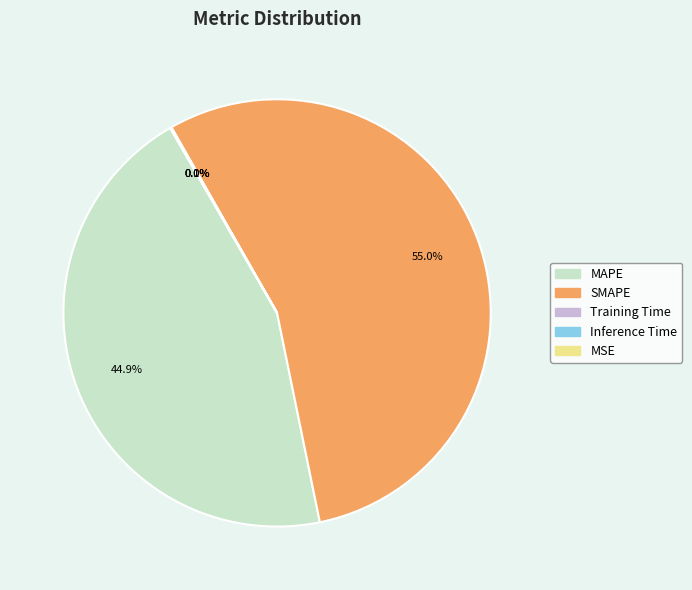

To the nearest percent, what is the difference between the SMAPE and MAPE slice percentages?

10%